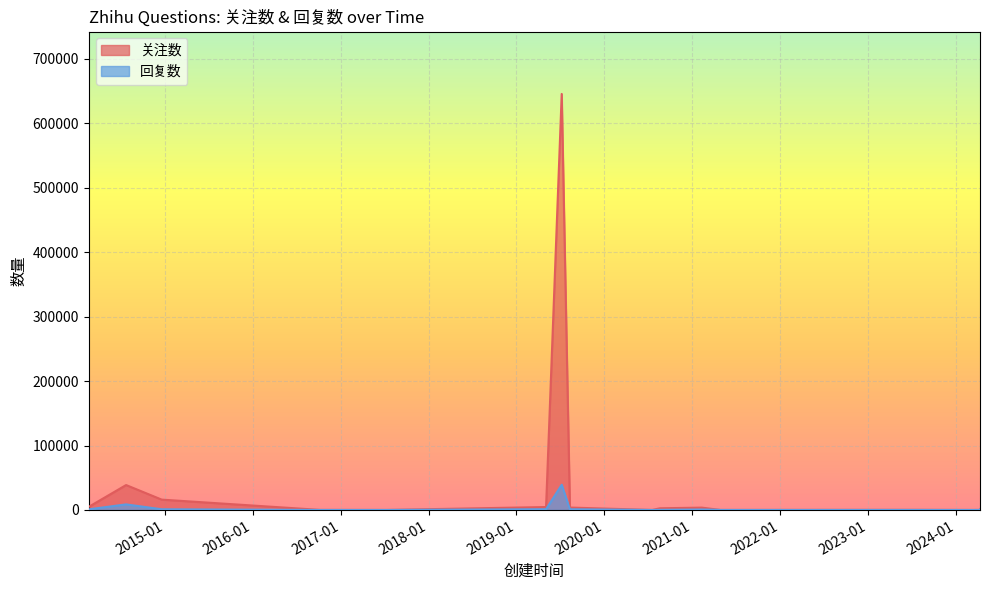

What is the highest value of the 回复数 series?

39121